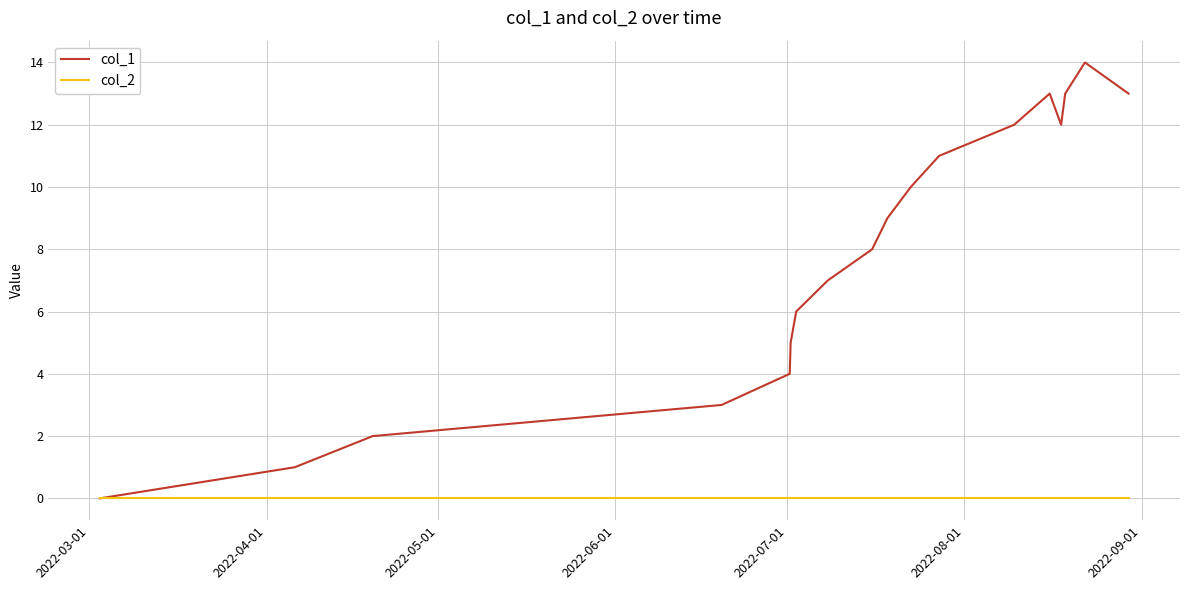

List the series in order of their peak value, lowest first.

col_2, col_1